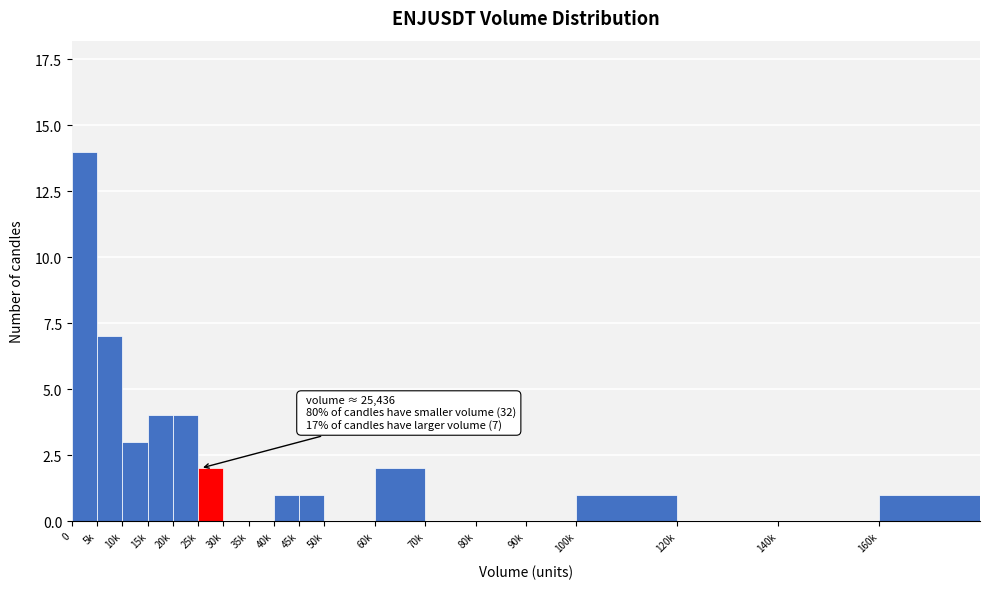

Reading left to right, transcribe all the data shown in this chart.

0=14	5k=7	10k=3	15k=4	20k=4	25k=2	30k=0	35k=0	40k=1	45k=1	50k=0	60k=2	70k=0	80k=0	90k=0	100k=1	120k=0	140k=0	160k=1